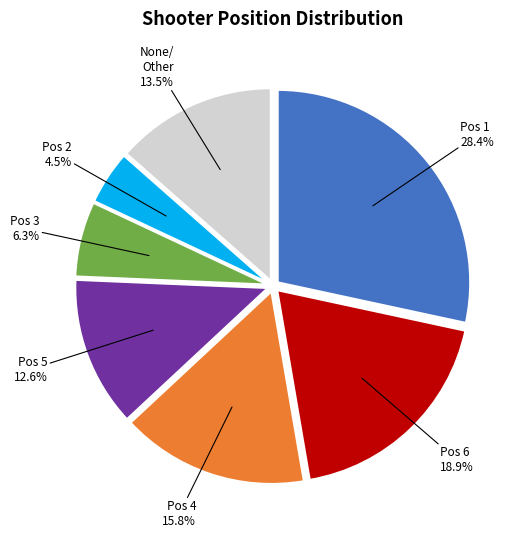

Does any single category account for the majority?

No